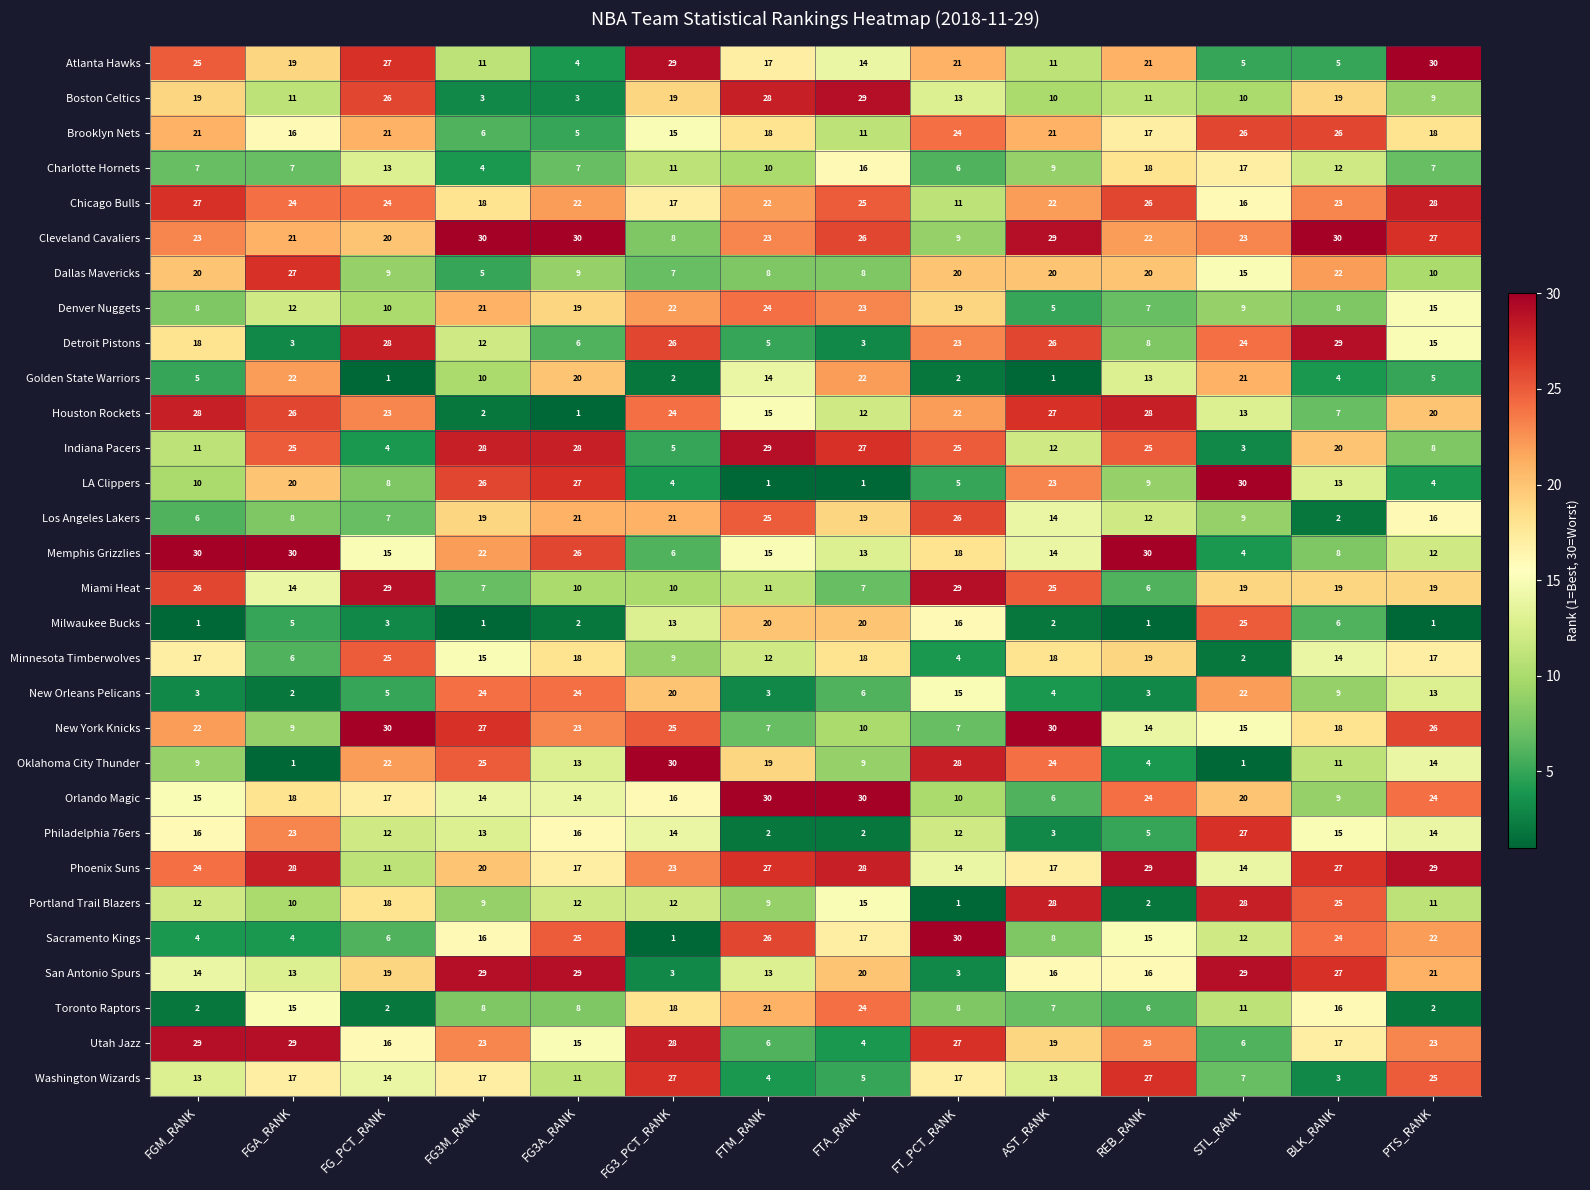

Which series changed the most between FTM_RANK and REB_RANK?

Washington Wizards